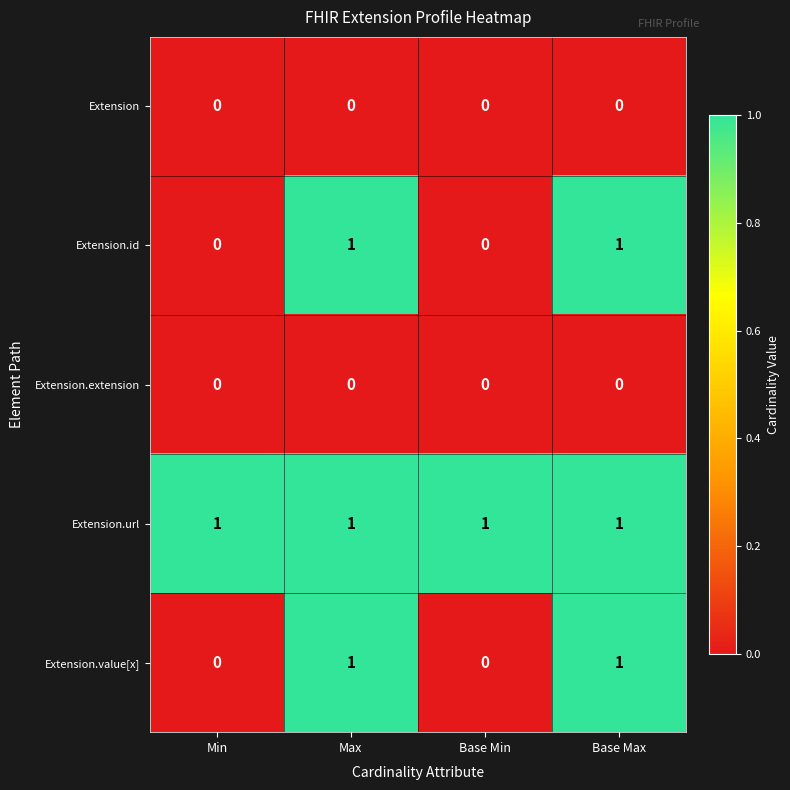

Is the value of Extension.url at Max greater than the value of Extension.extension at Base Min?

Yes